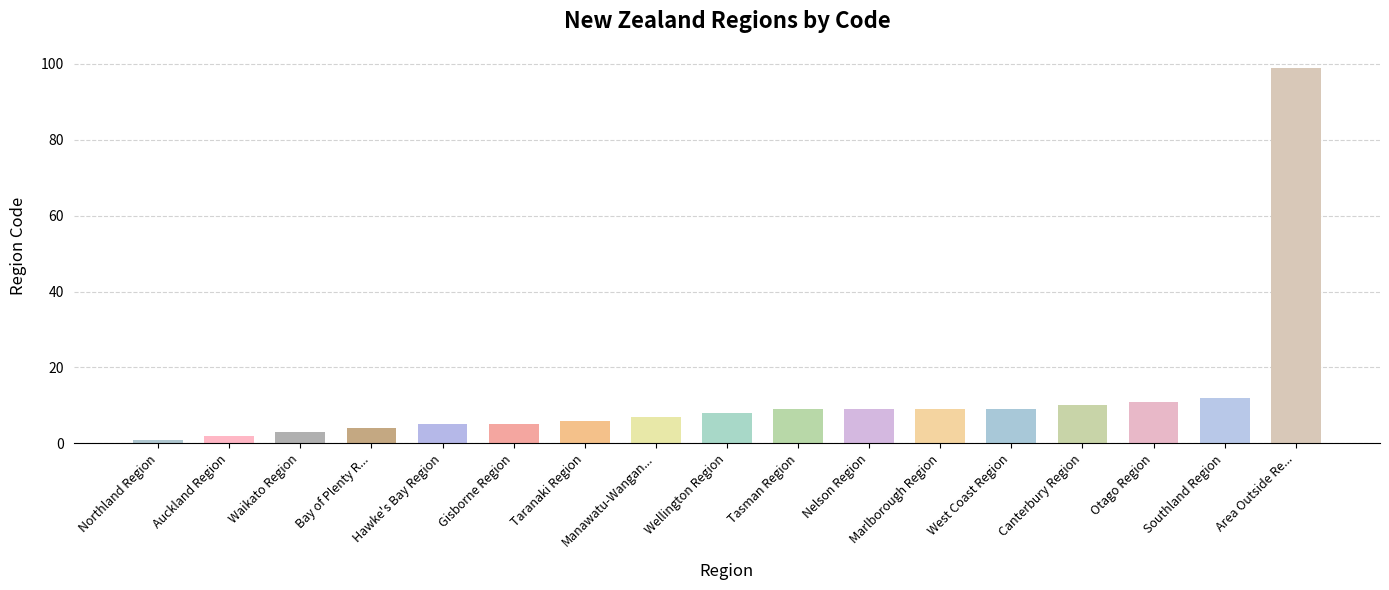

Which category has the lowest value across all series?

Northland Region